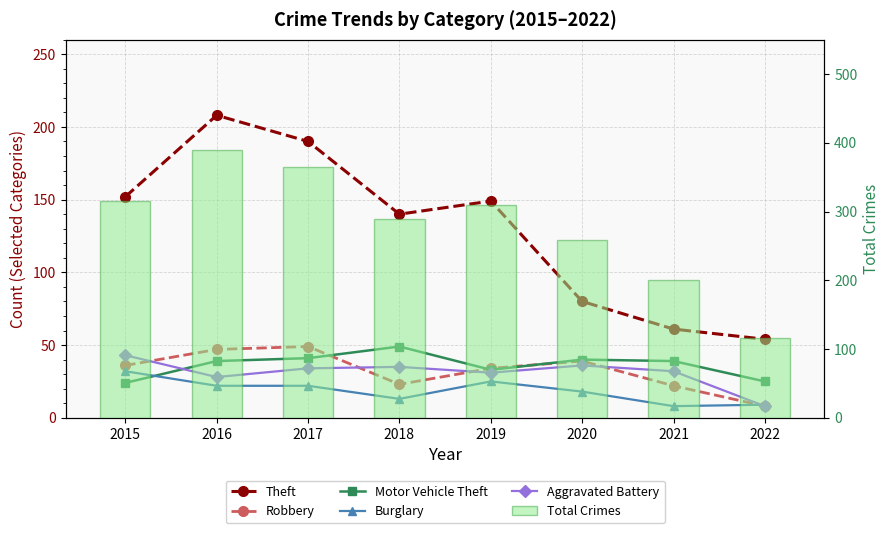

What is the smallest value displayed?

8